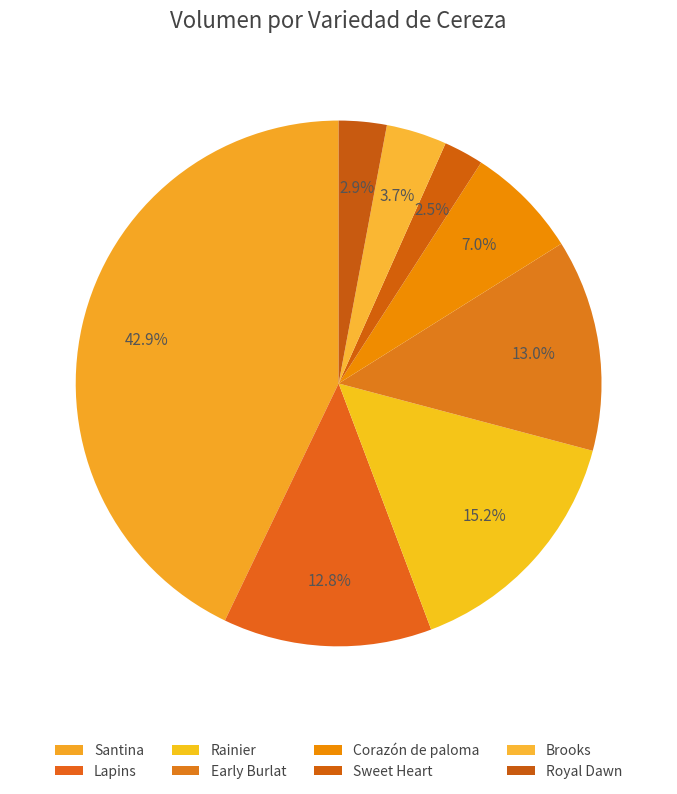

How many slices are in this pie chart?

8